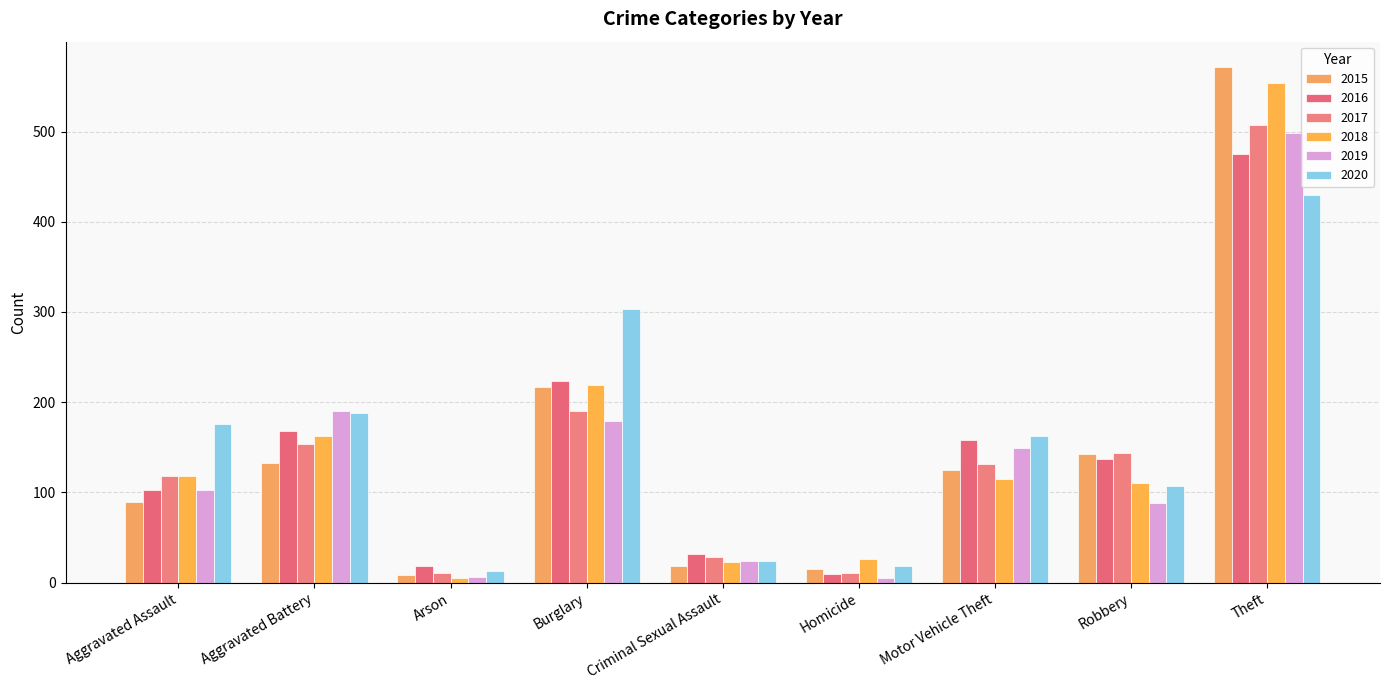

Reading left to right, what are all the values shown in this chart?

2015: 89	133	9	217	18	15	125	143	571
2016: 103	168	19	223	32	10	158	137	475
2017: 118	154	11	190	28	11	132	144	507
2018: 118	163	5	219	23	26	115	110	554
2019: 103	190	6	179	24	5	149	88	498
2020: 176	188	13	303	24	19	163	107	430